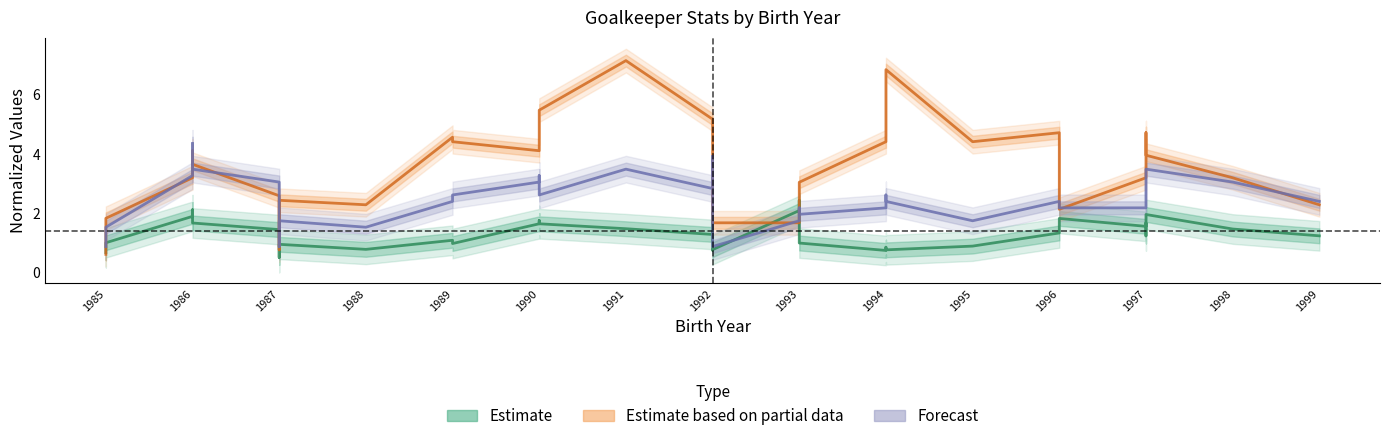

True or false: Estimate based on partial data has a value of 3.1 at 1994.

False